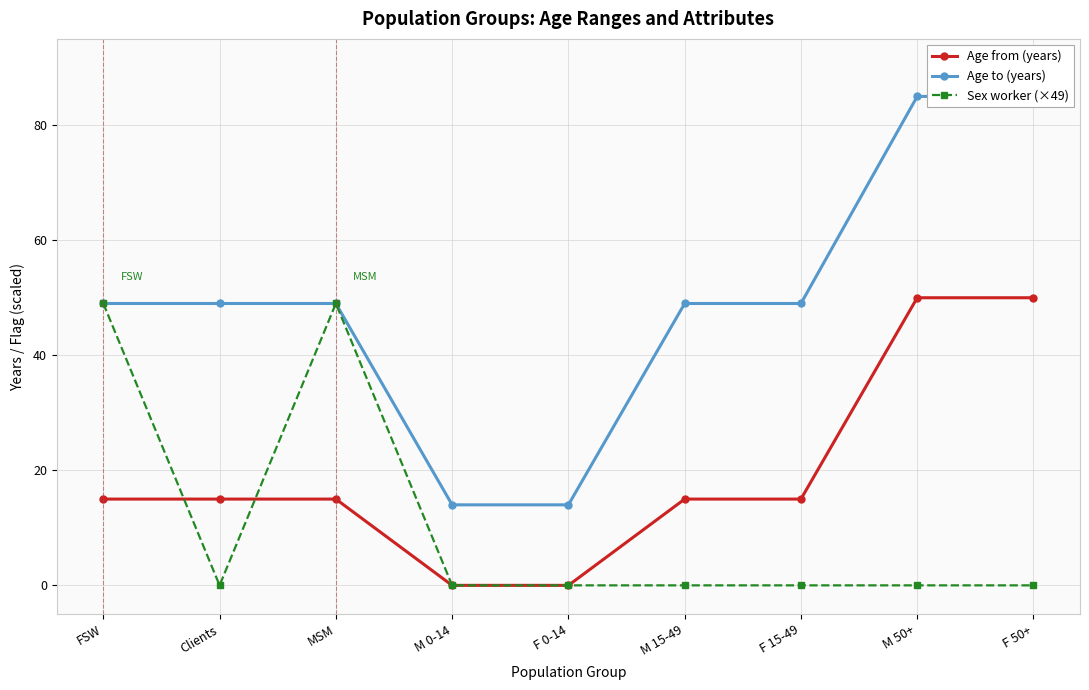

Rank the series by their average value, from lowest to highest.

Sex worker (×49), Age from (years), Age to (years)